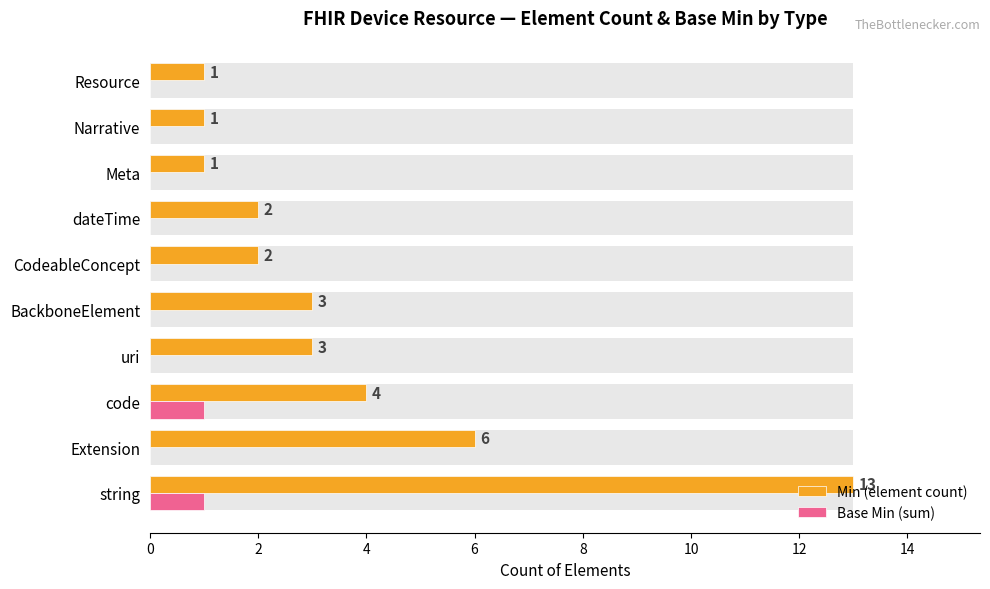

At Extension, list the series in order from smallest to largest.

Base Min (sum), Min (element count)